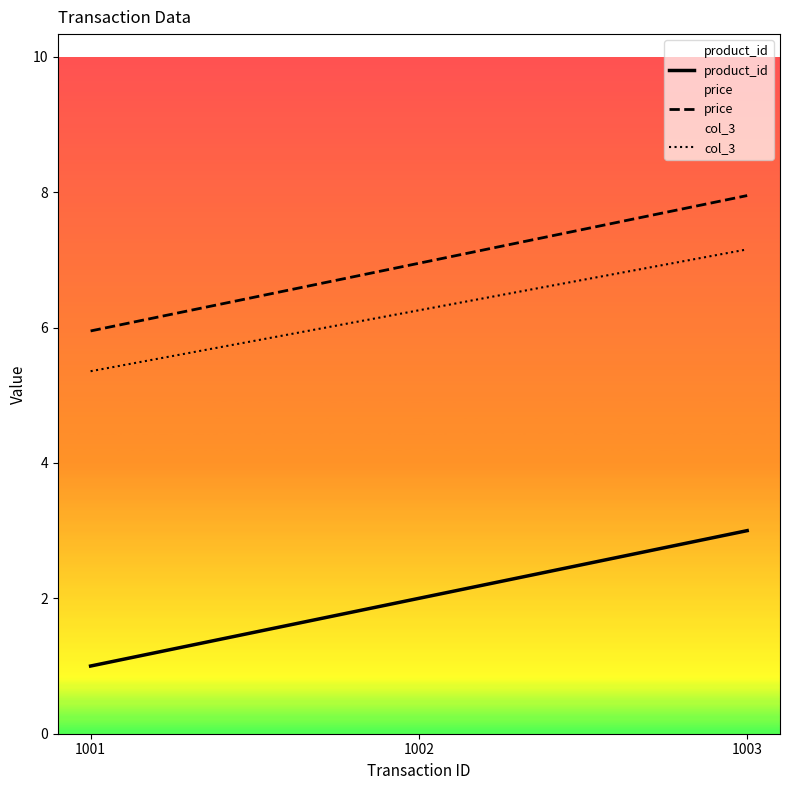

At which label does price first exceed 6?

1002